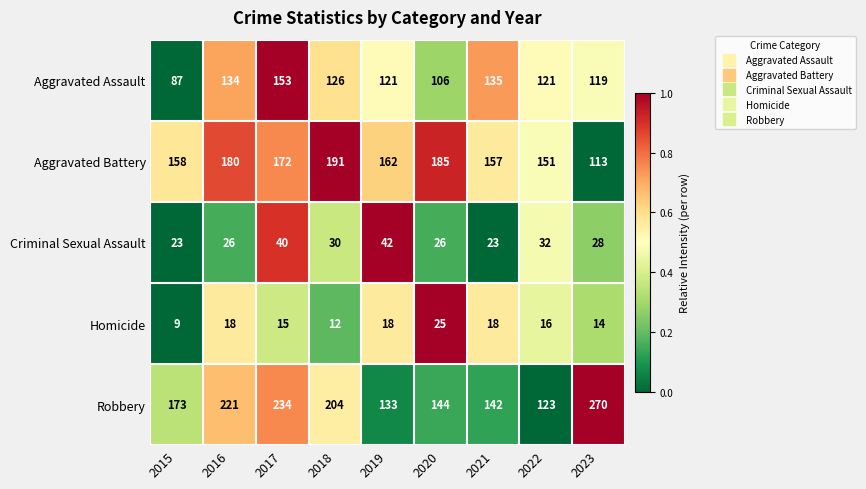

What is the difference between the highest and lowest values at 2020?

160